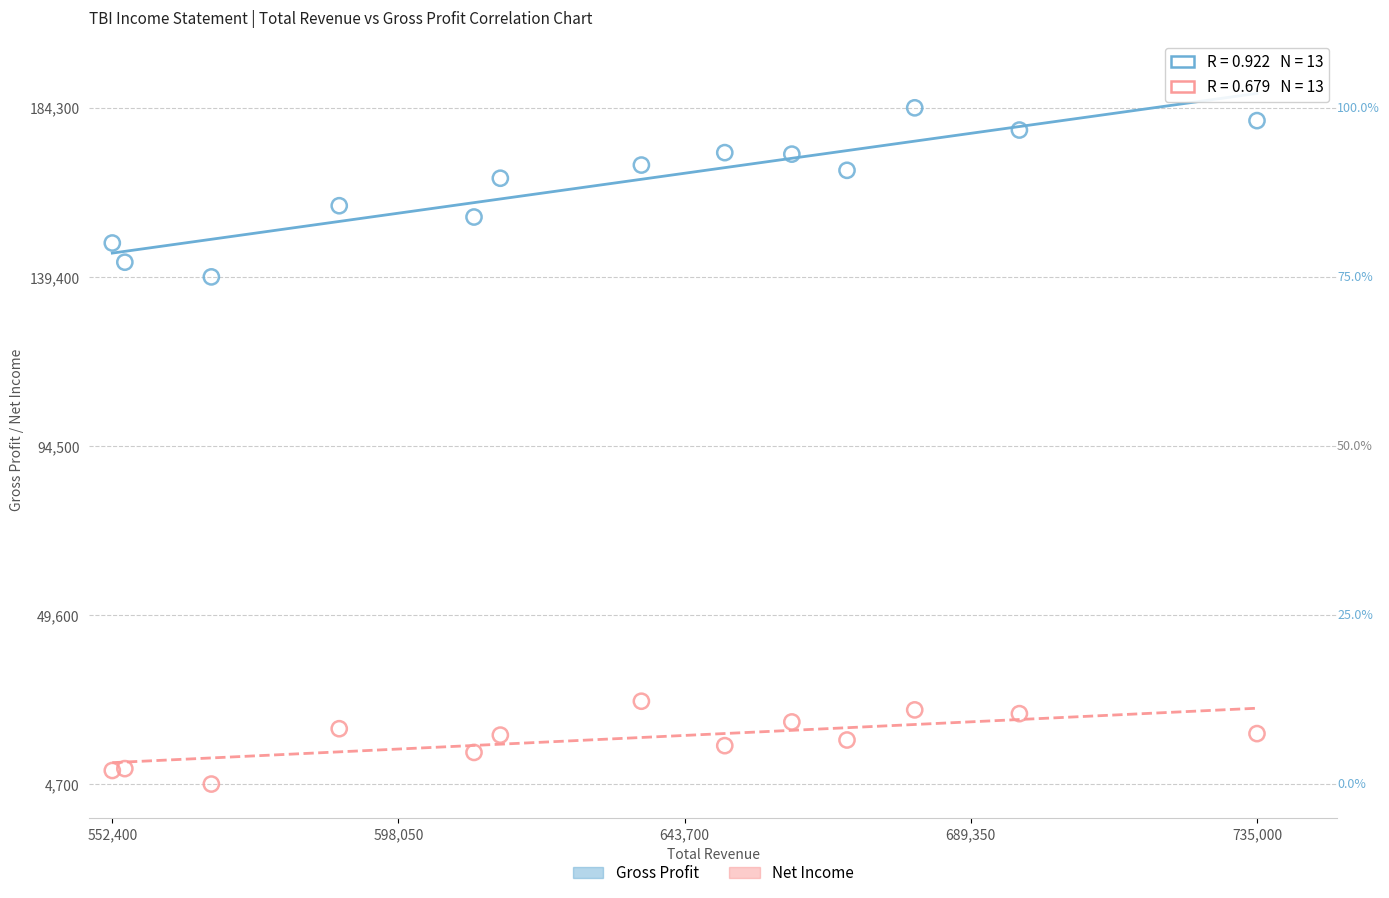

Which series has the largest Y range (max minus min)?

Gross Profit